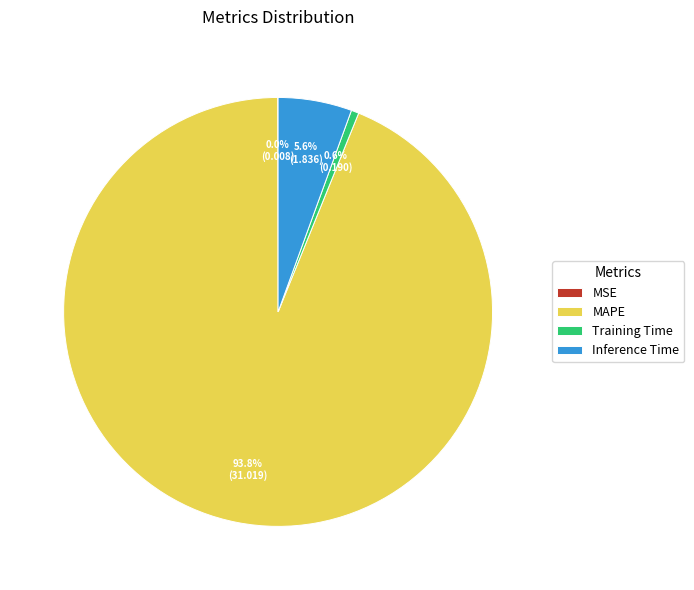

To the nearest percent, what portion does MAPE represent?

94%